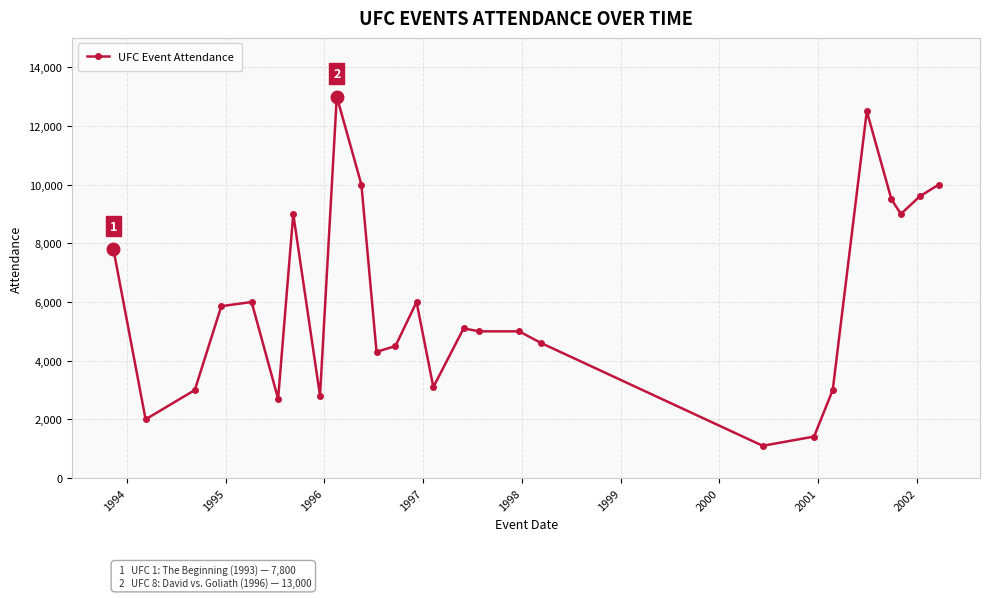

What is the sum of all values?

155871